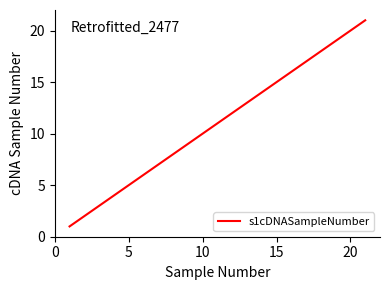

What is the greatest value displayed?

21